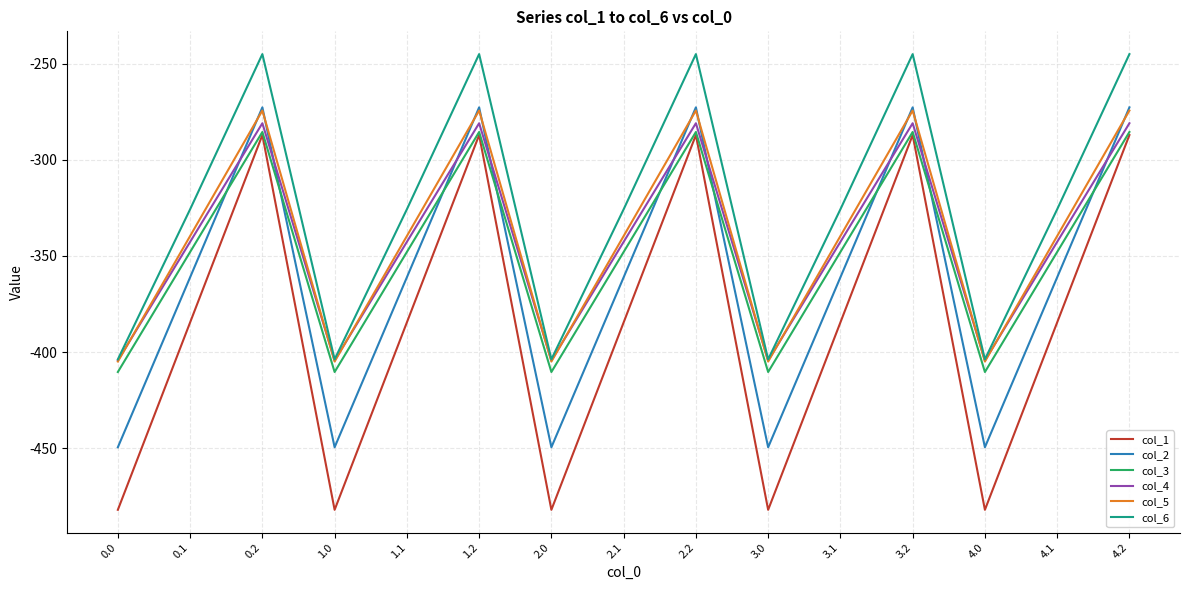

Where is the first local maximum for col_4?

0.2